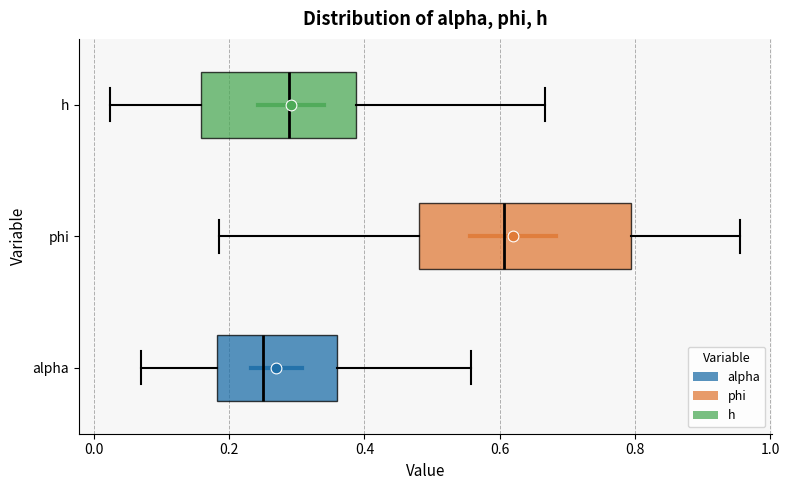

Reading bottom to top, read every box against the x-axis: the position of its median line, the range the box covers, and the ends of its whiskers. The values are not printed on the chart, so give them approximately, as read against the axis.

alpha: median 0.26, box 0.18 to 0.36, whiskers 0.06 to 0.56
phi: median 0.60, box 0.48 to 0.80, whiskers 0.18 to 0.96
h: median 0.28, box 0.16 to 0.38, whiskers 0.02 to 0.66